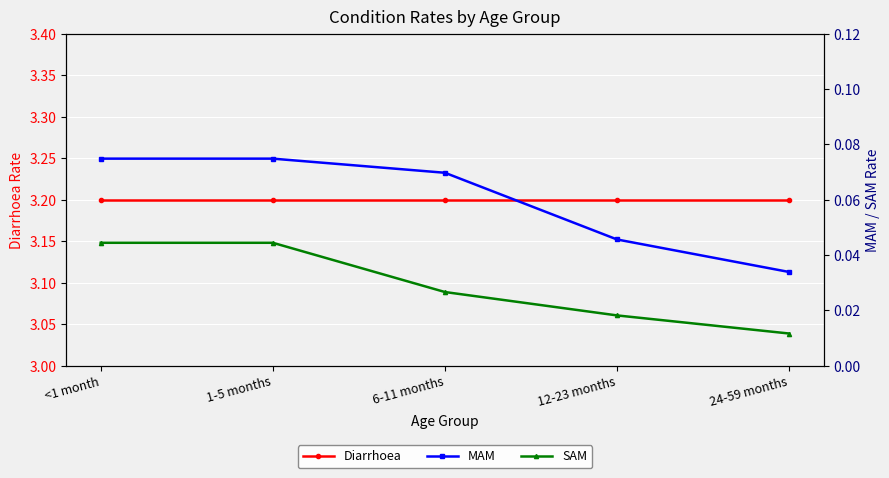

Rank the series at 6-11 months from lowest to highest value.

SAM, MAM, Diarrhoea